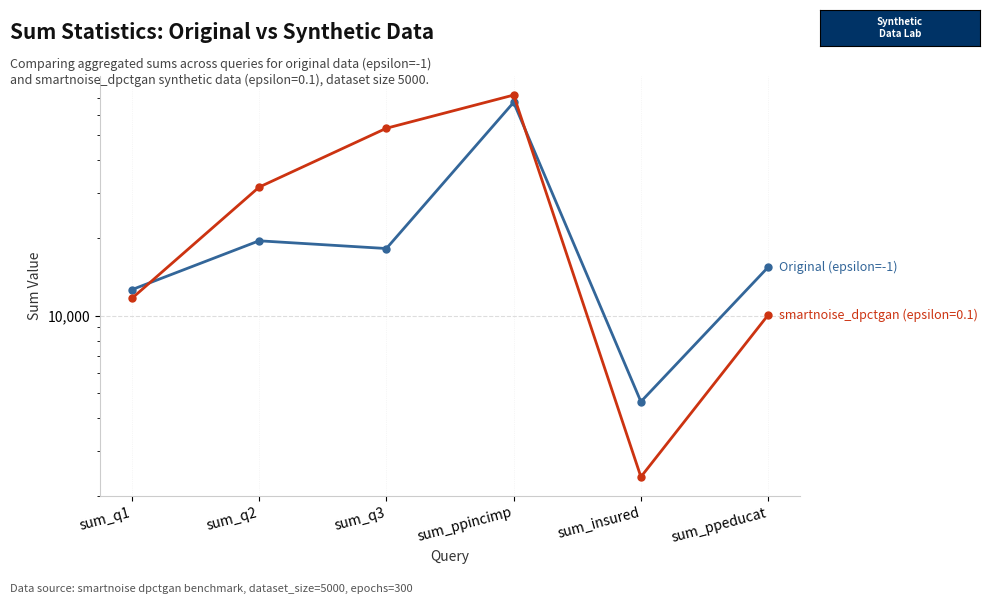

True or false: the data shows 18209 at sum_q3.

True